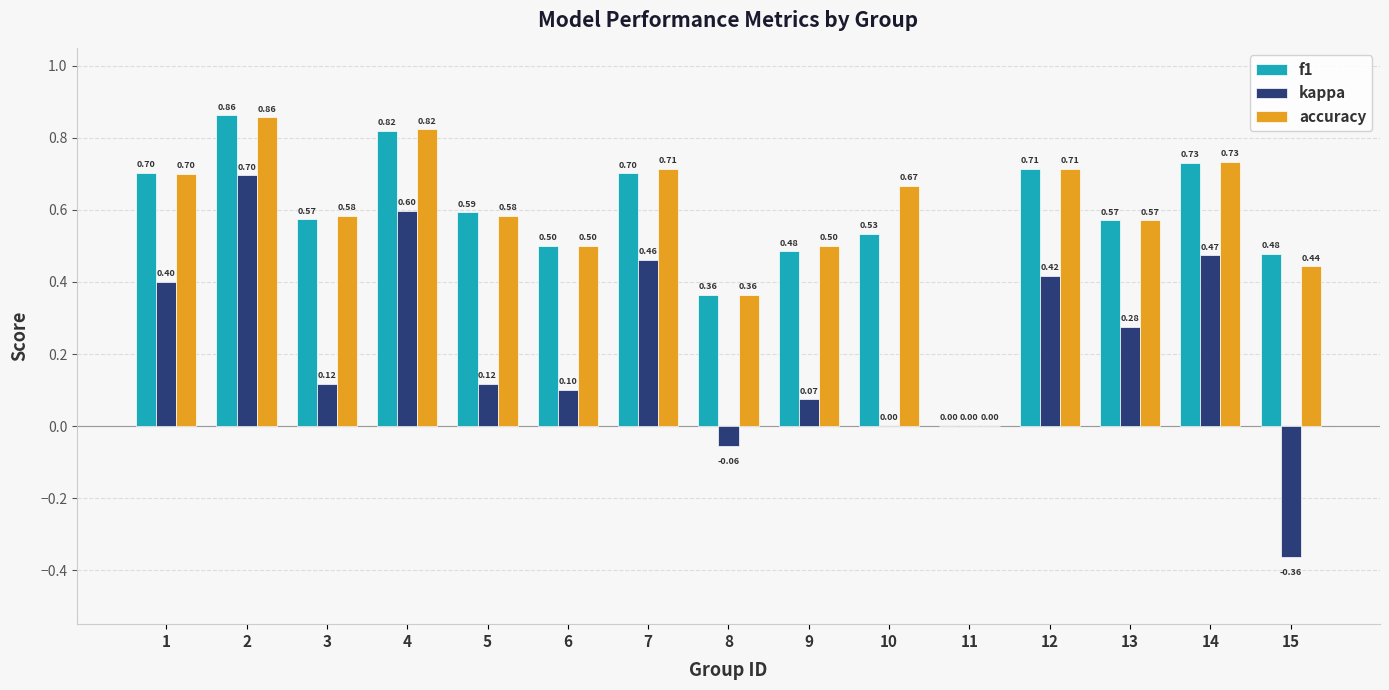

Between 7 and 15, which series saw the biggest shift?

kappa